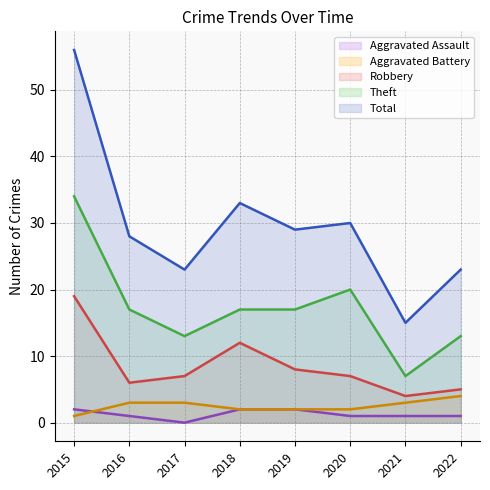

What is the lowest value of the Aggravated Battery series?

1